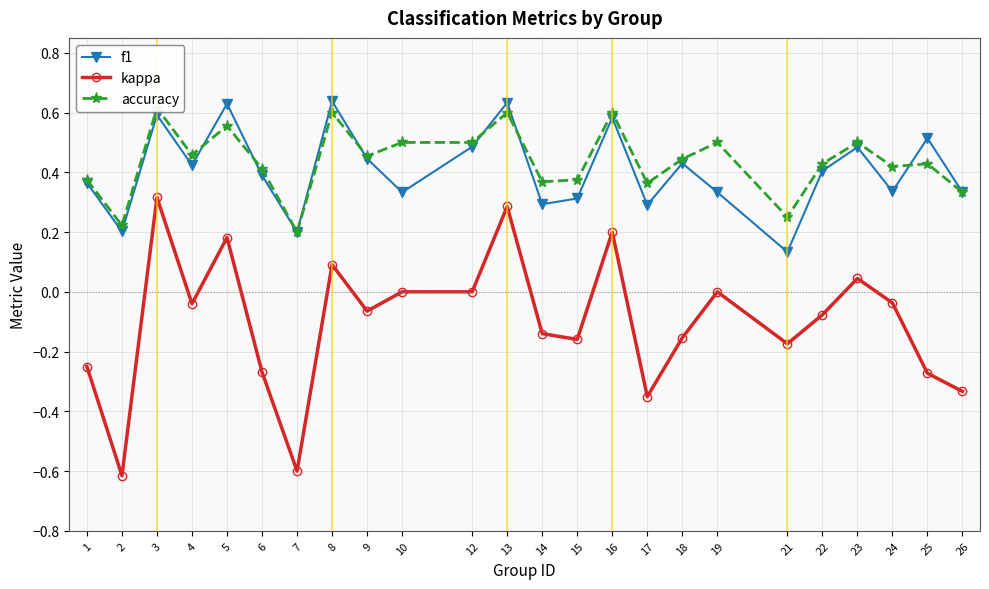

Read the f1 value at 8.

0.6